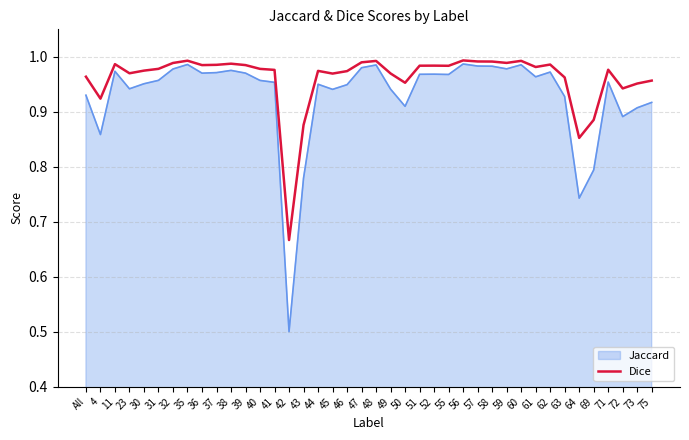

The value of Dice at 55 is 1.7. True or false?

False